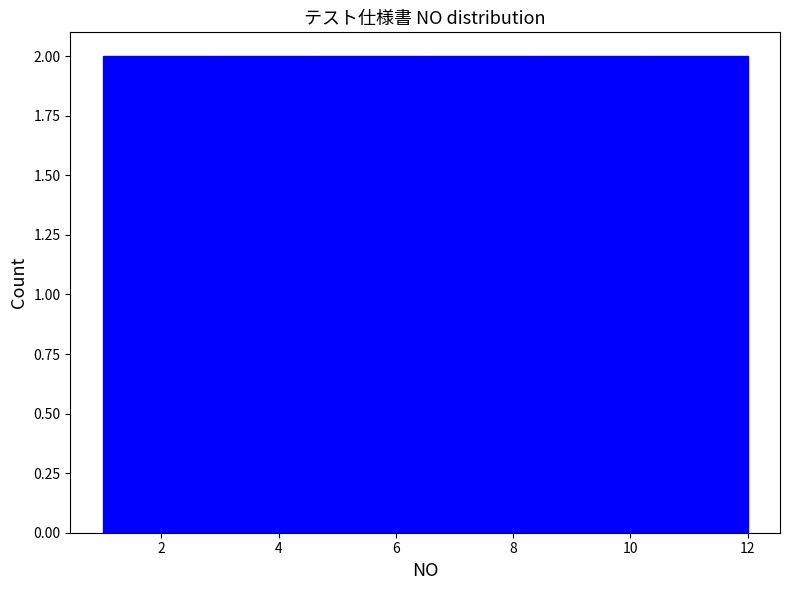

How tall is the bar that spans 2.8 to 4.6 on the x-axis? Neither the bar edges nor the heights are printed on the chart, so give them approximately, as read against the axes.

2